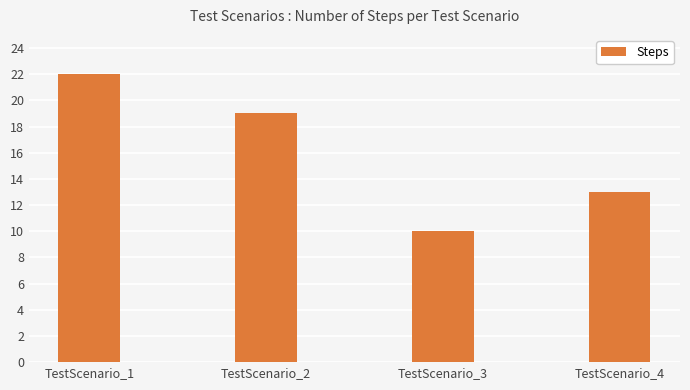

Read the value at TestScenario_2, to the nearest 10.

20